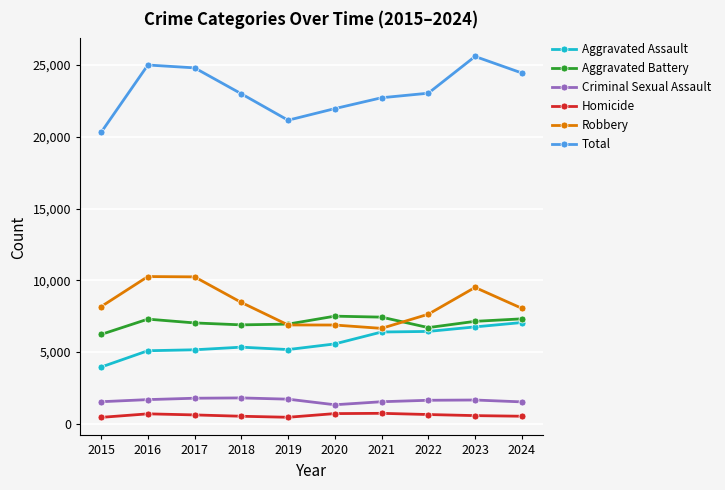

Is the value of Aggravated Assault at 2018 greater than the value of Robbery at 2020?

No